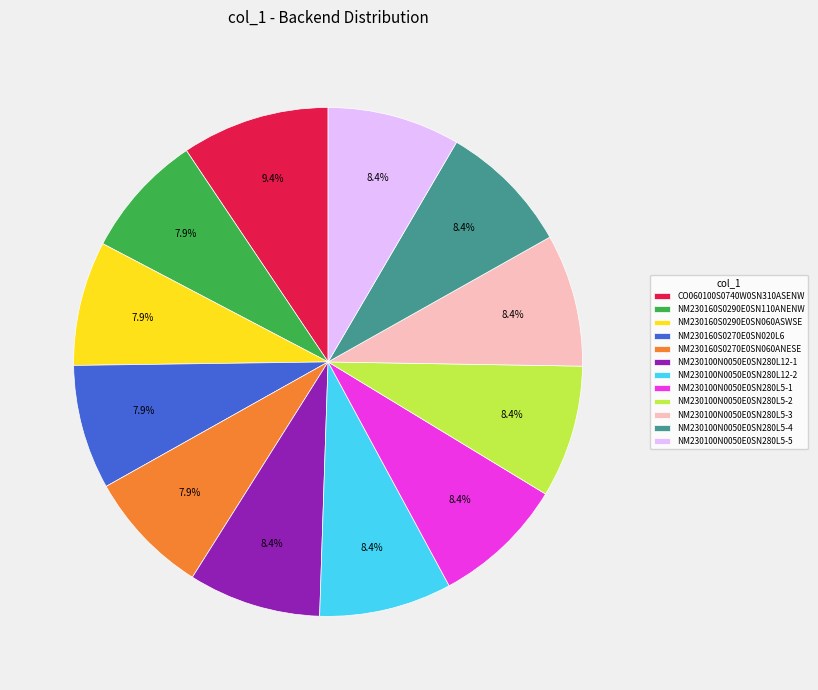

Which category has the biggest portion of the pie?

CO060100S0740W0SN310ASENW